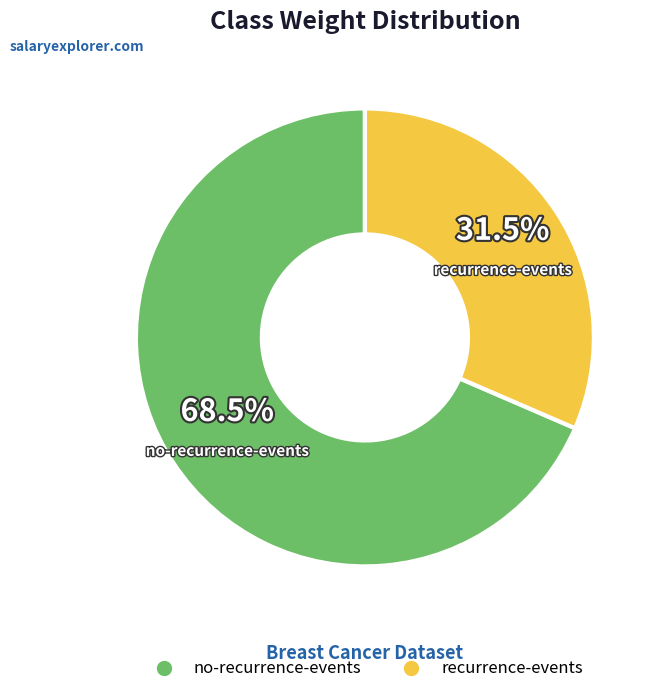

Does no-recurrence-events account for over 50% of the chart?

Yes